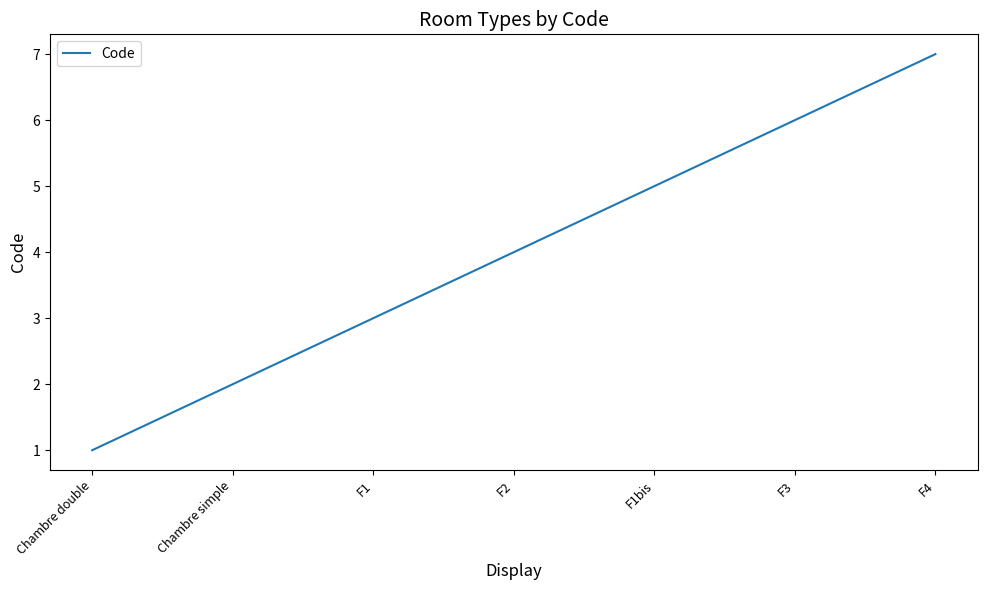

Count the number of data series in this chart.

1